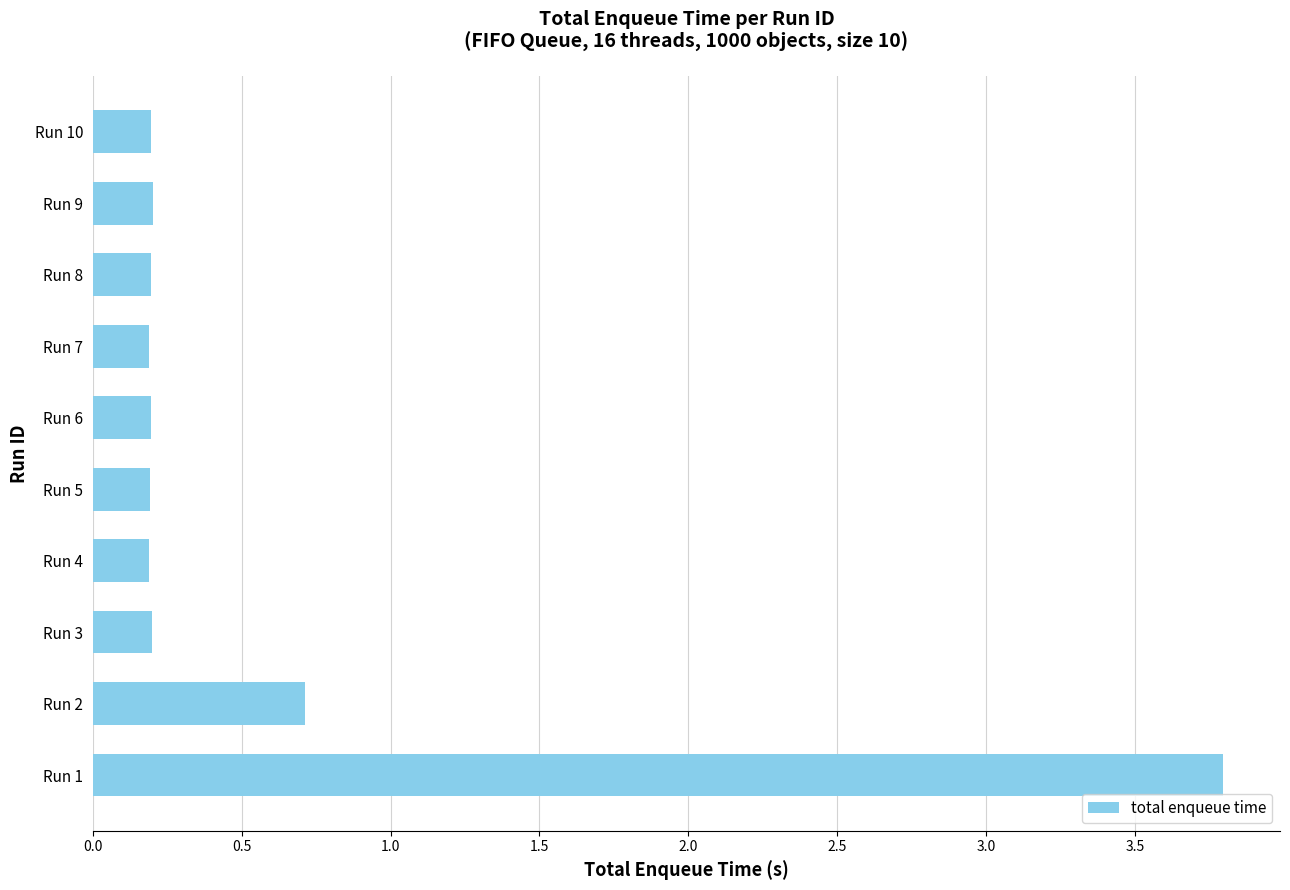

What is the greatest value displayed?

3.8